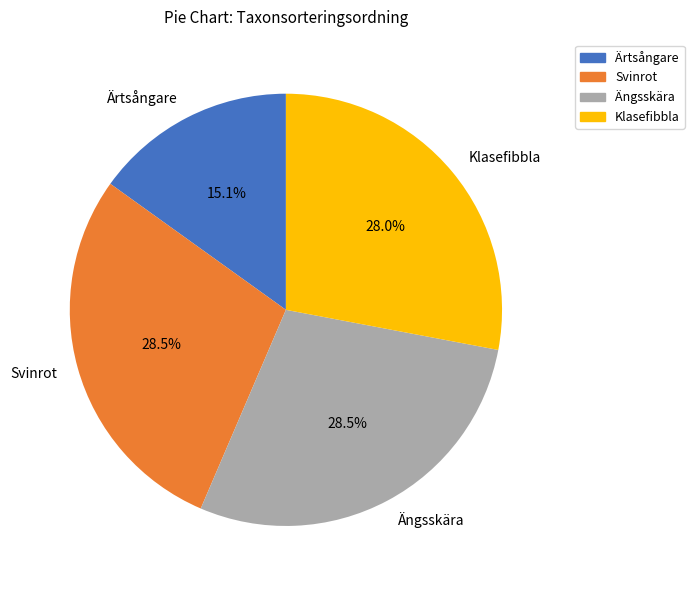

The Klasefibbla slice represents 28% of the pie. True or false?

True